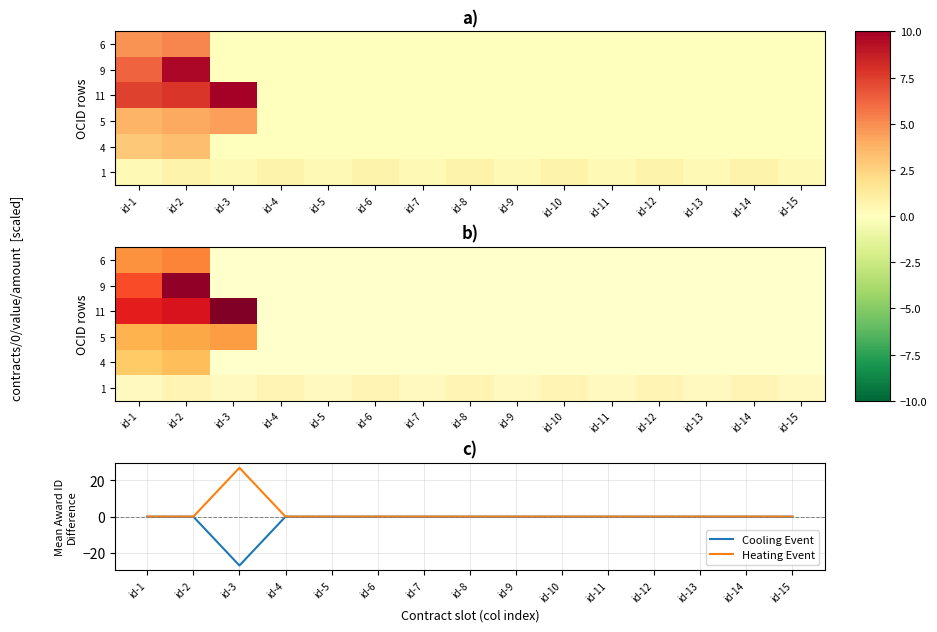

The value of Cooling Event at id-3 is -19. True or false?

False